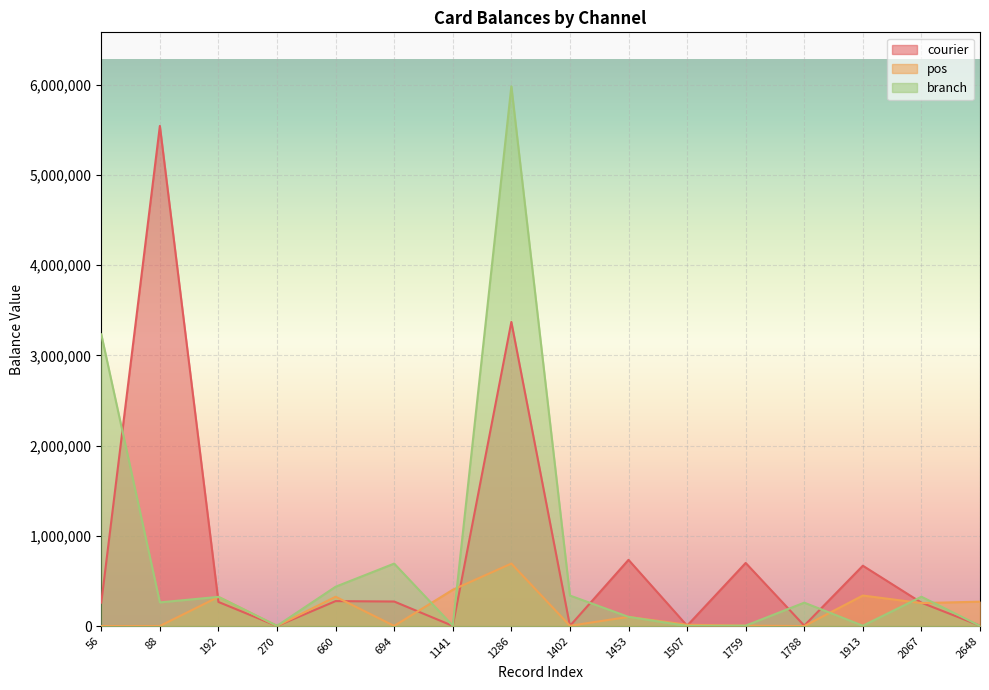

True or false: pos and branch intersect in this chart.

True